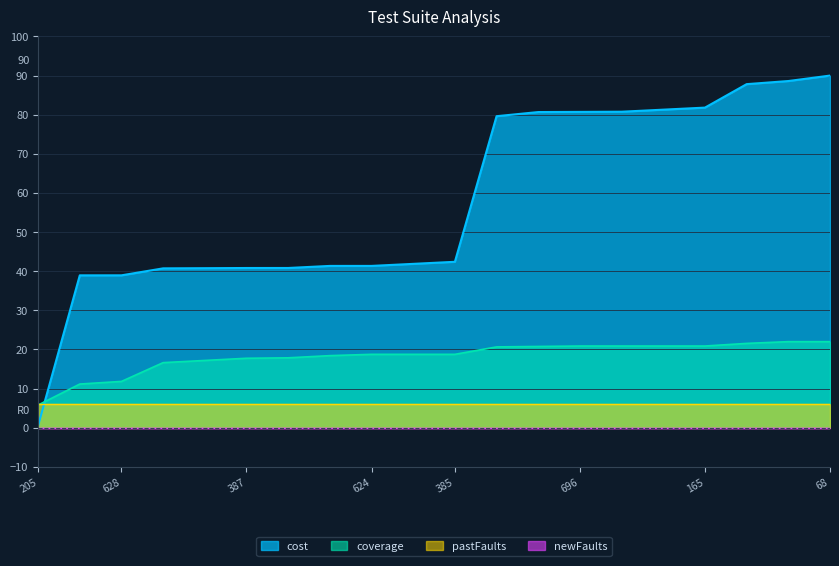

How many intersections are there between coverage and cost?

1